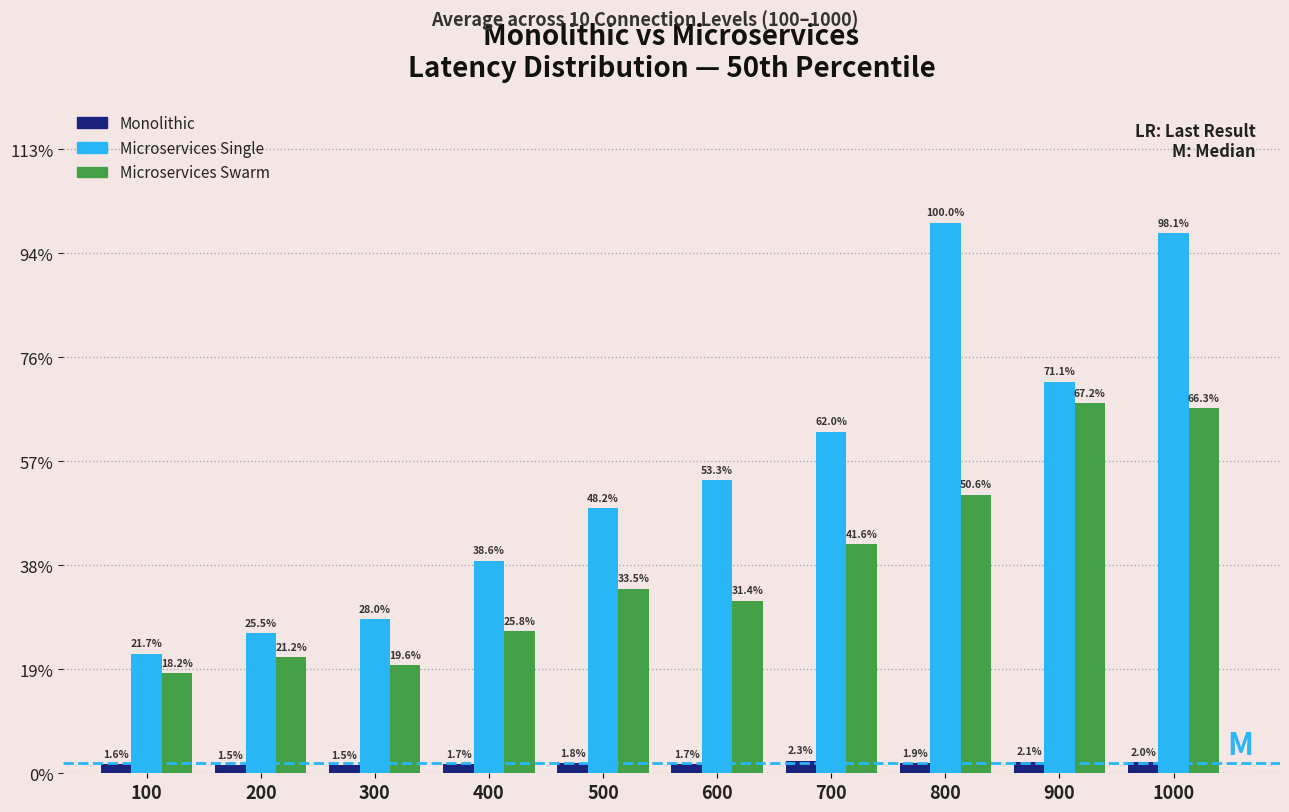

Does the chart contain stacked bars?

No